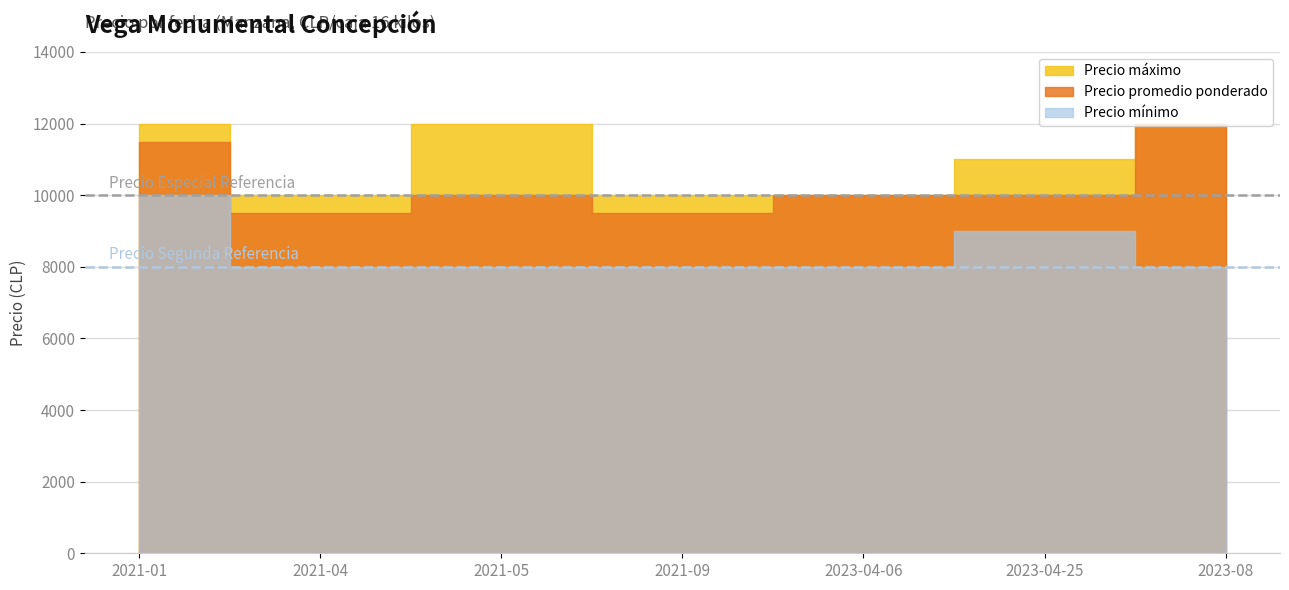

True or false: Precio mínimo and Precio promedio ponderado intersect in this chart.

False